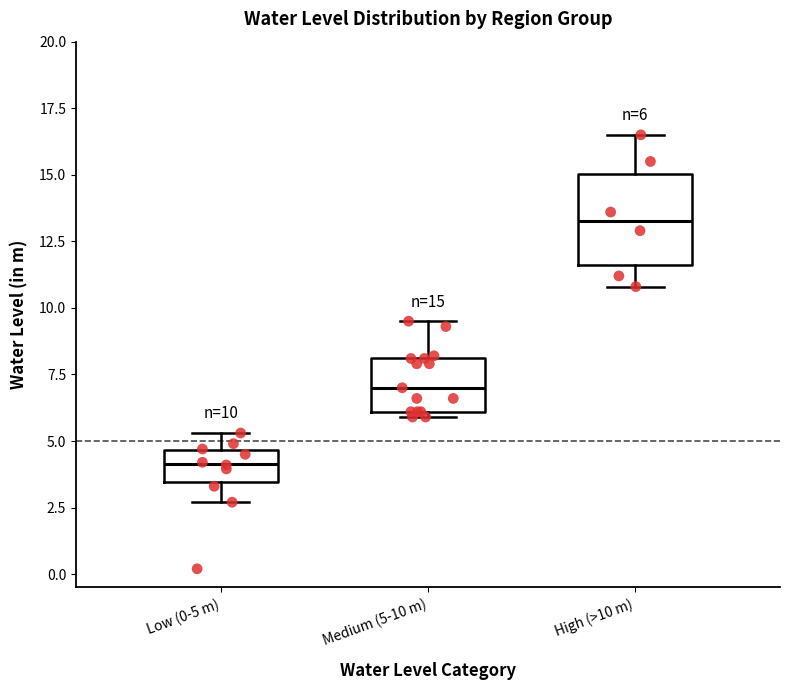

Which box is the tallest, from its lower edge to its upper edge?

High (>10 m)